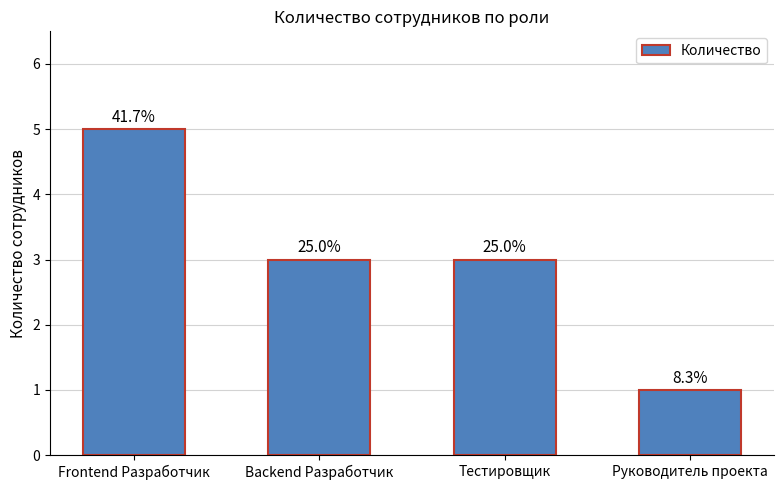

Are the bars grouped side by side (vs. stacked)?

No